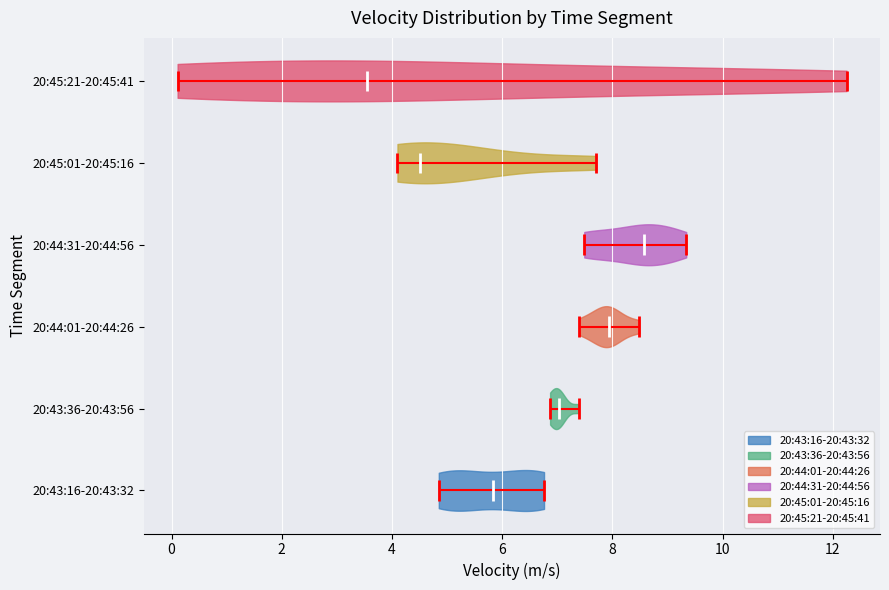

What is the lowest point the violin for 20:45:21-20:45:41 reaches on the x-axis? The values are not printed on the chart, so give them approximately, as read against the axis.

0.2